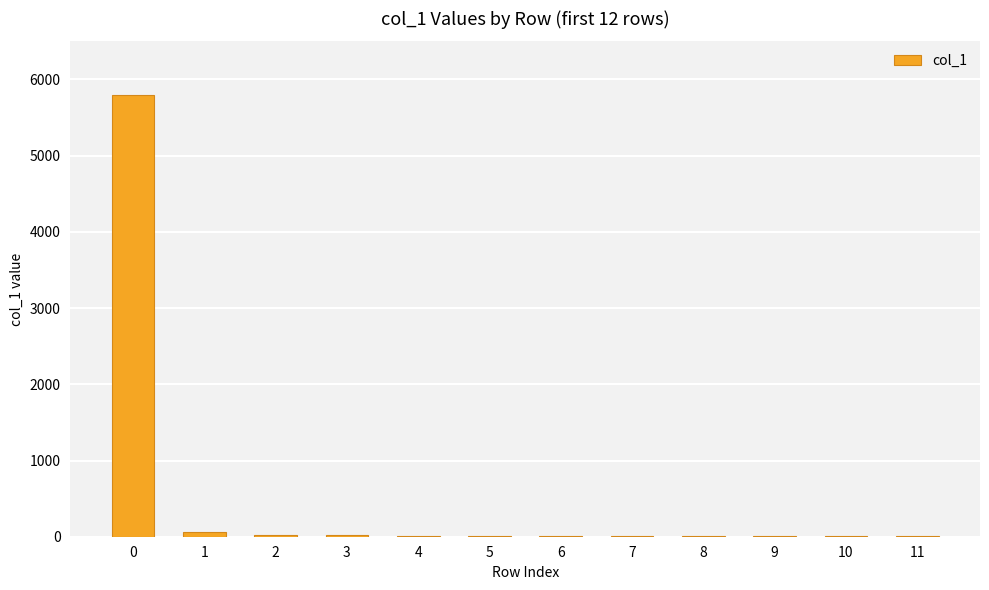

Approximately how many times larger is the value at 10 compared to 9?

0.6